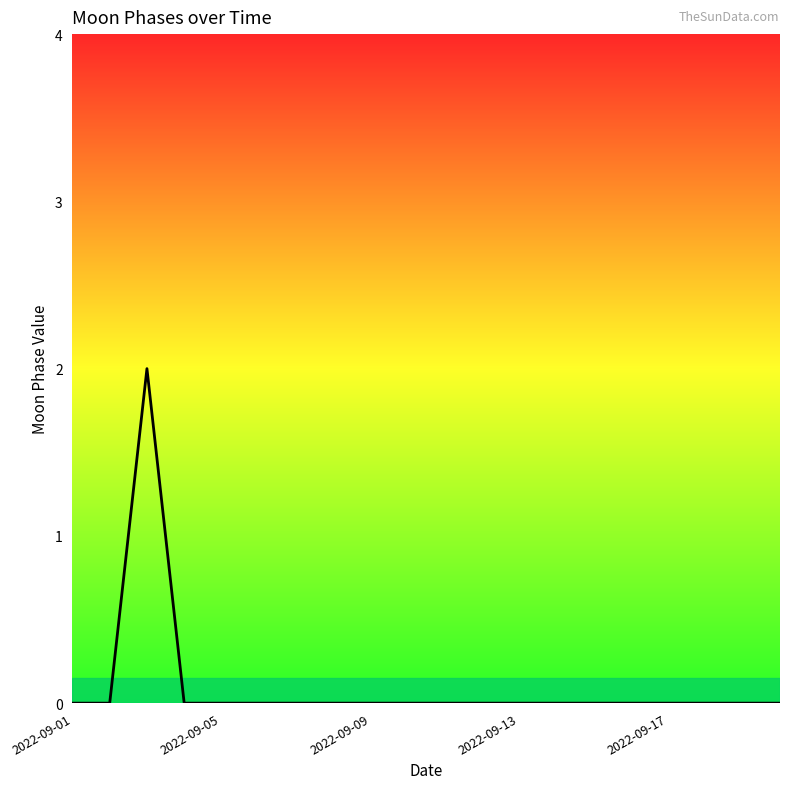

How many lines are shown in the chart?

1